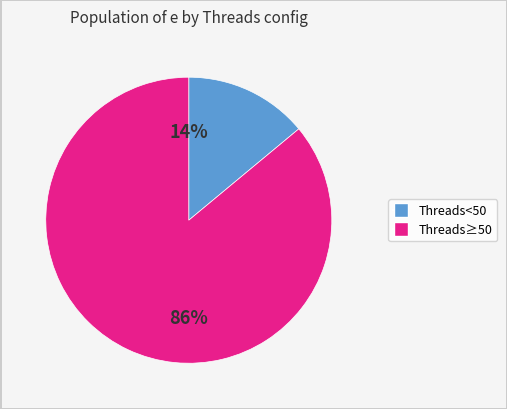

Does any single category account for the majority?

Yes